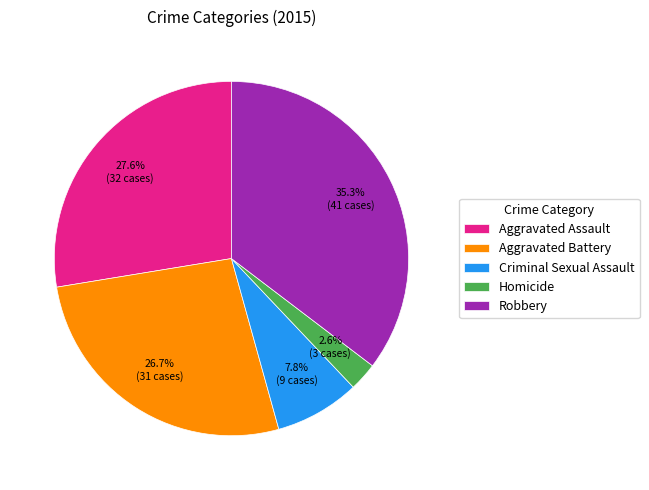

To the nearest percent, what is the difference between the largest and smallest slice percentages?

33%